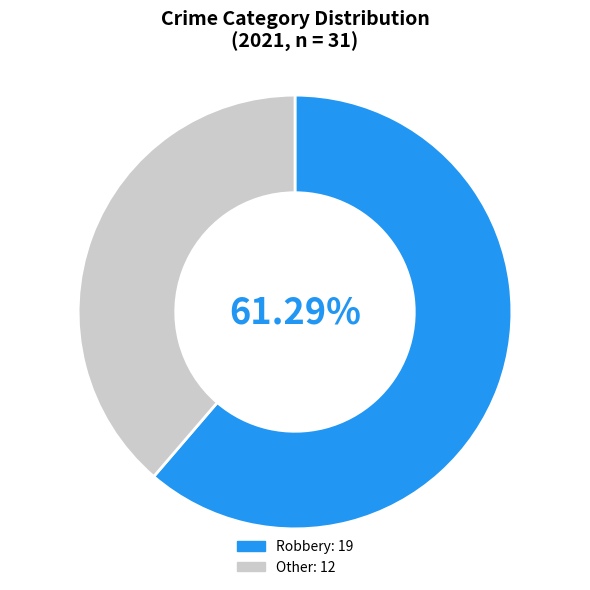

Does any single category account for the majority?

Yes